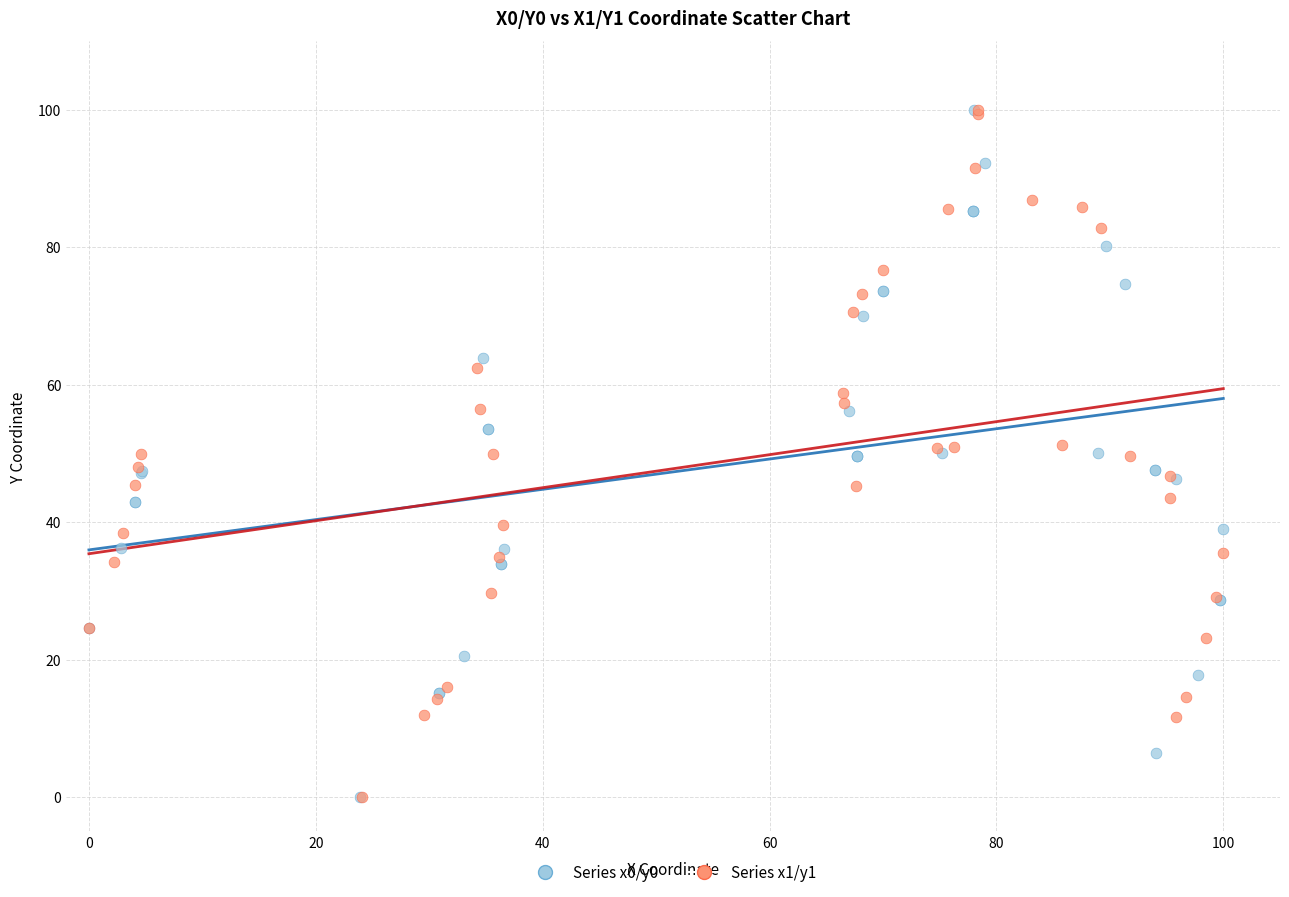

What are all the series names shown in the legend?

Series x0/y0, Series x1/y1